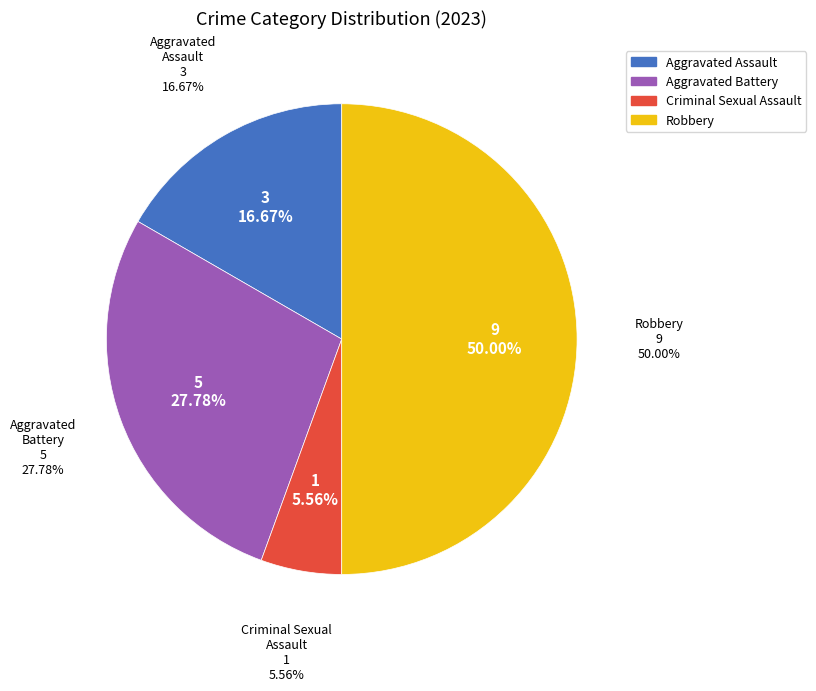

Count the number of slices in the pie.

4